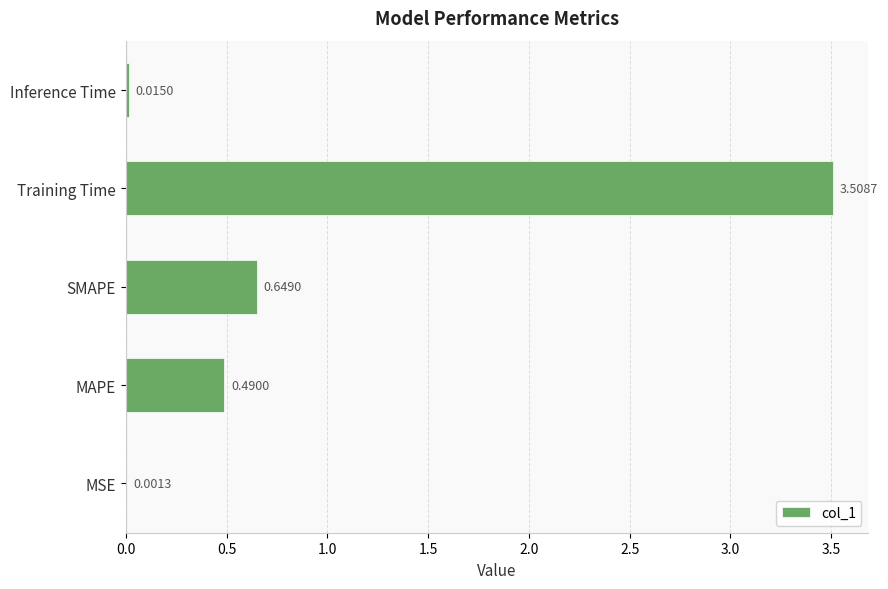

Where is the data nearest to the value 1?

SMAPE